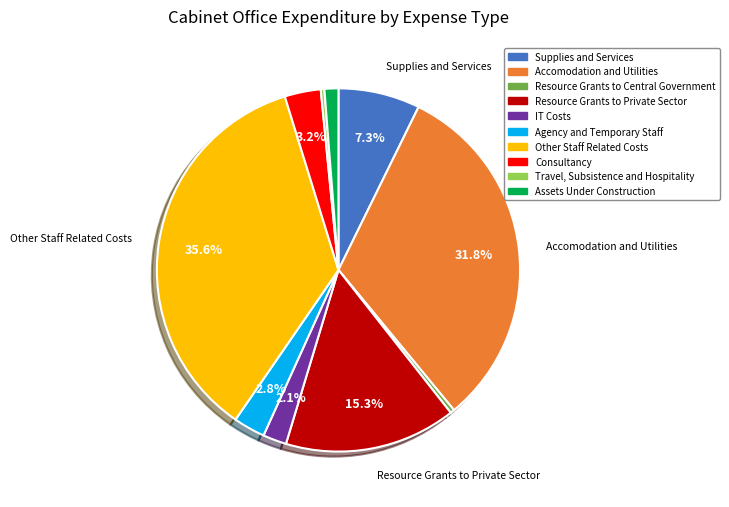

Between IT Costs and Assets Under Construction, which is larger?

IT Costs